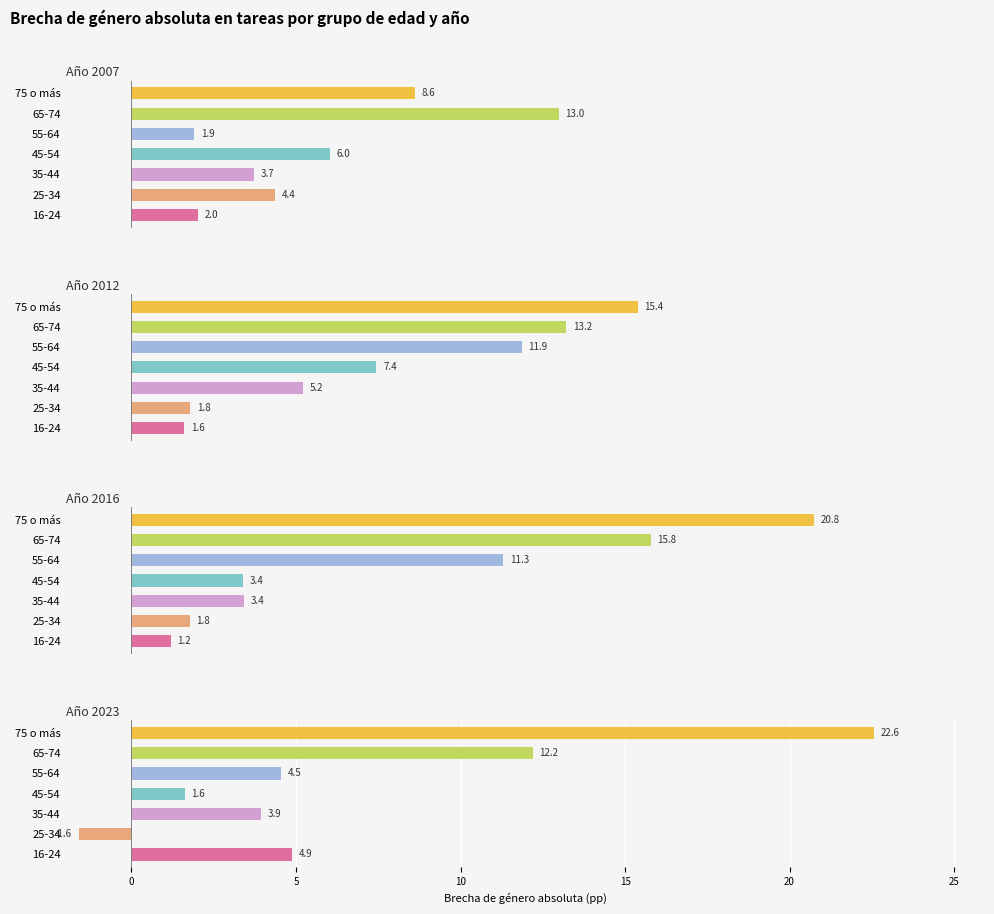

What is the difference between the 2023 values at 16-24 and 25-34?

6.5